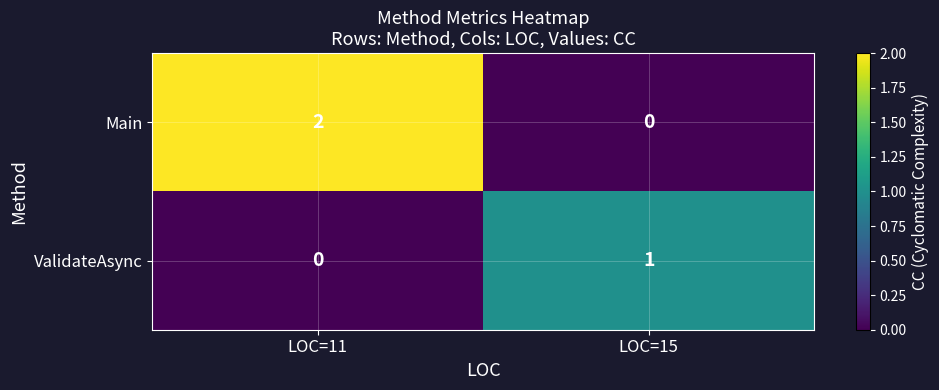

Which series has the widest spread of values?

Main